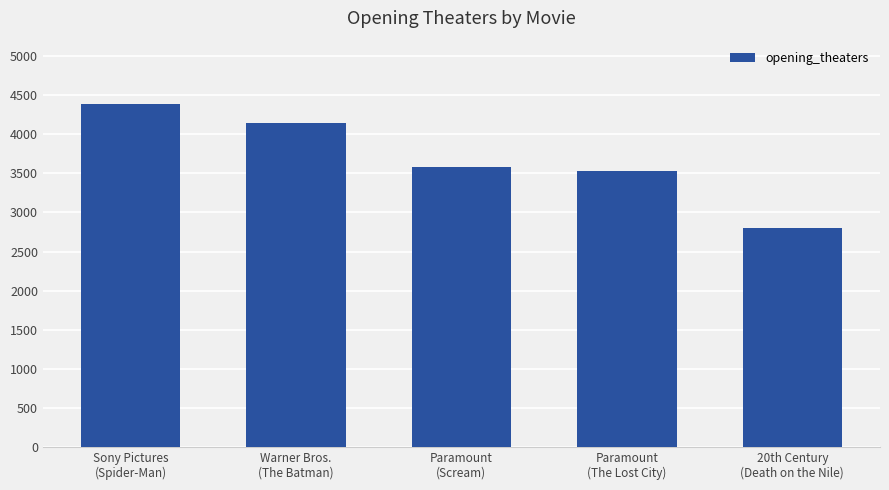

How many bars are there in total?

5